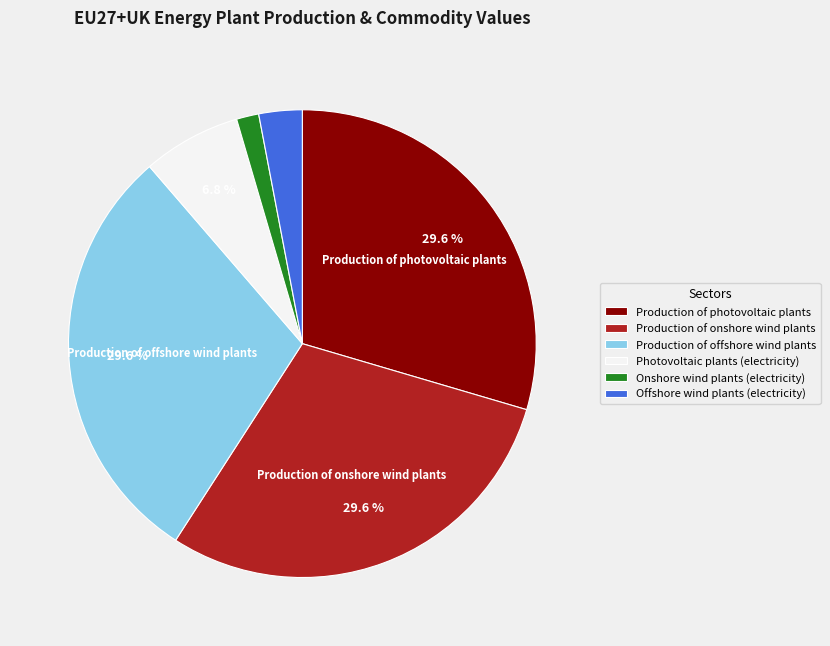

Does any single category account for the majority?

No